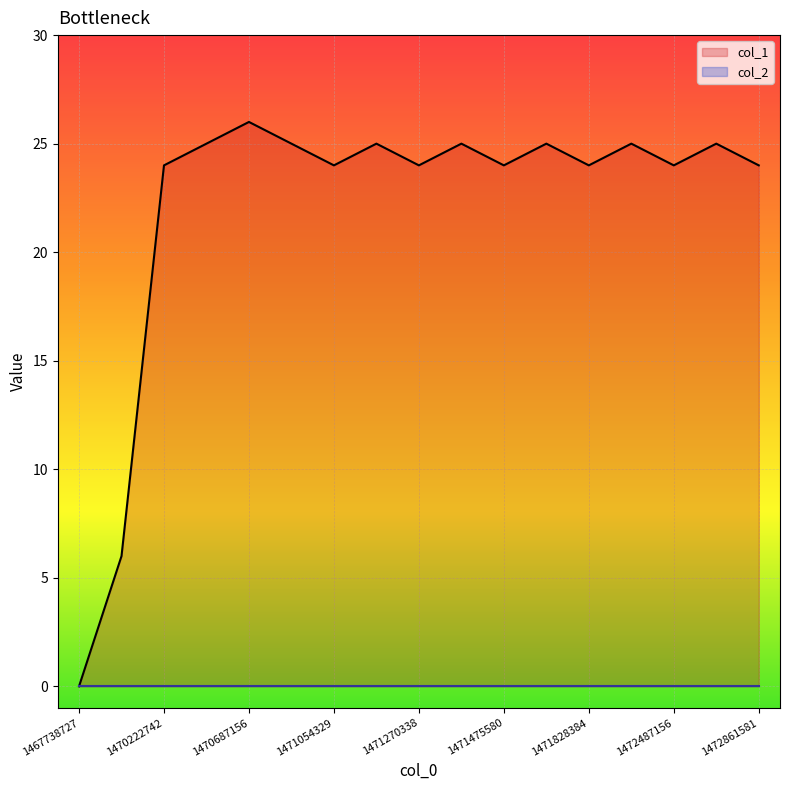

True or false: there are more than 2 points higher than both neighbors.

True